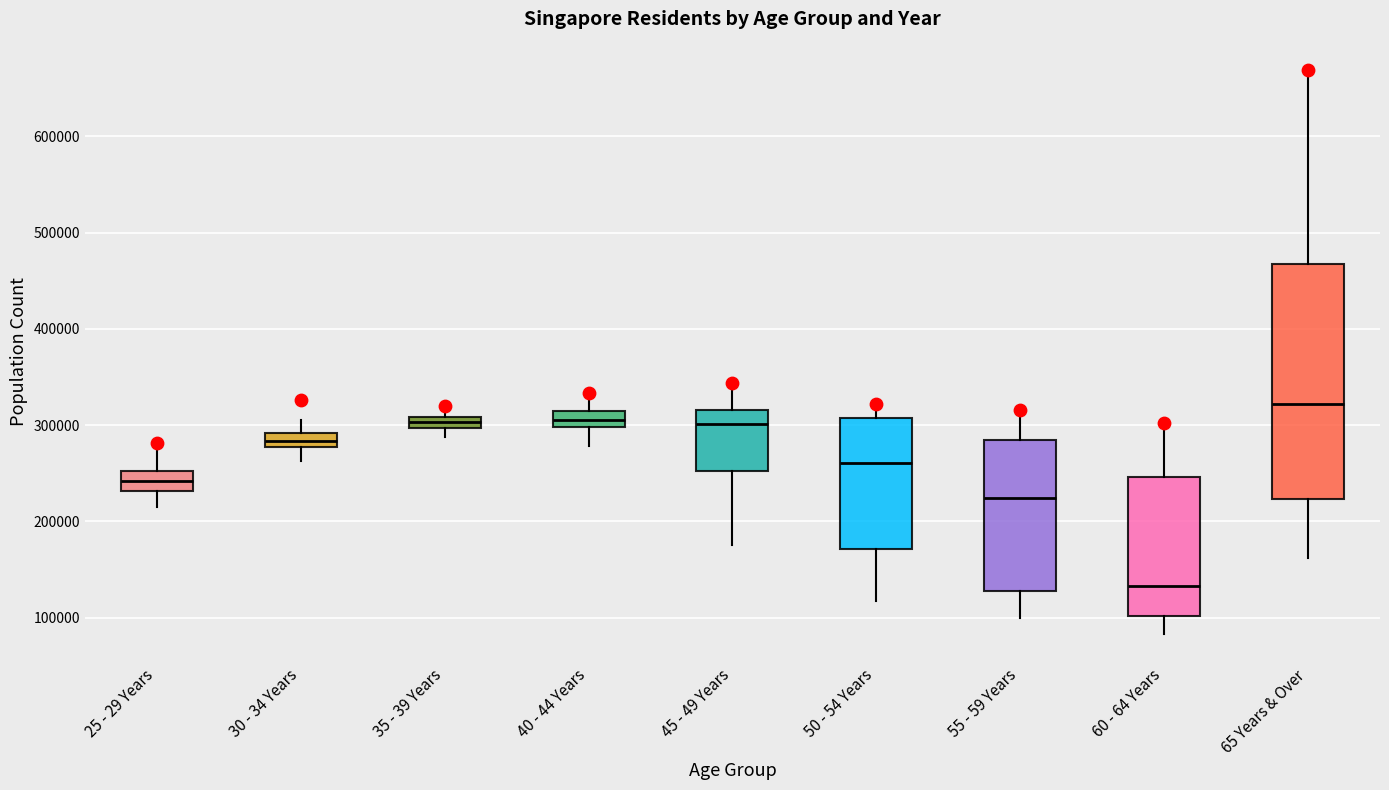

Where is the lower edge of the box for 50 - 54 Years on the y-axis? The values are not printed on the chart, so give them approximately, as read against the axis.

170000